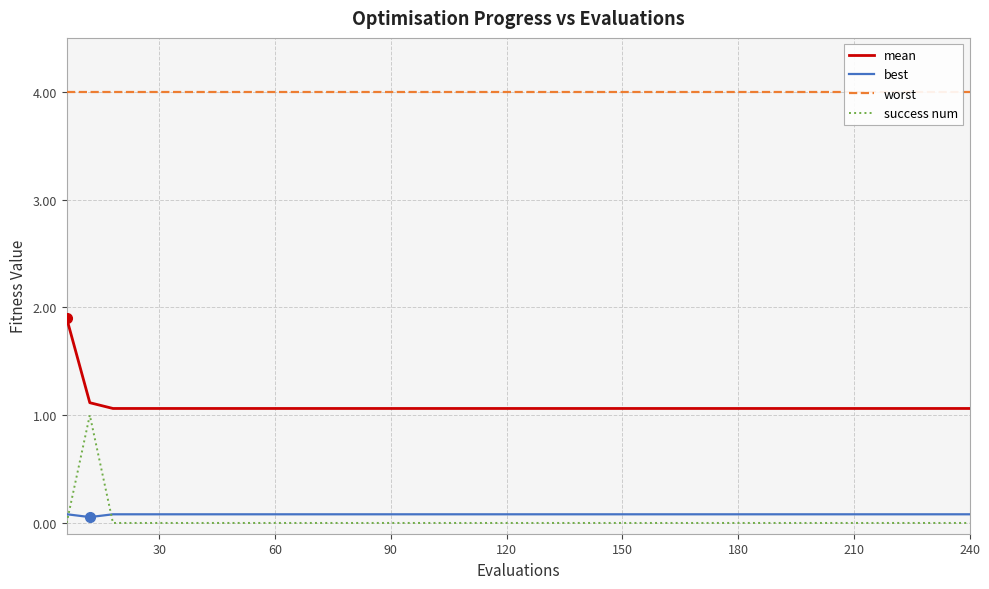

True or false: success num and mean cross at least once.

False